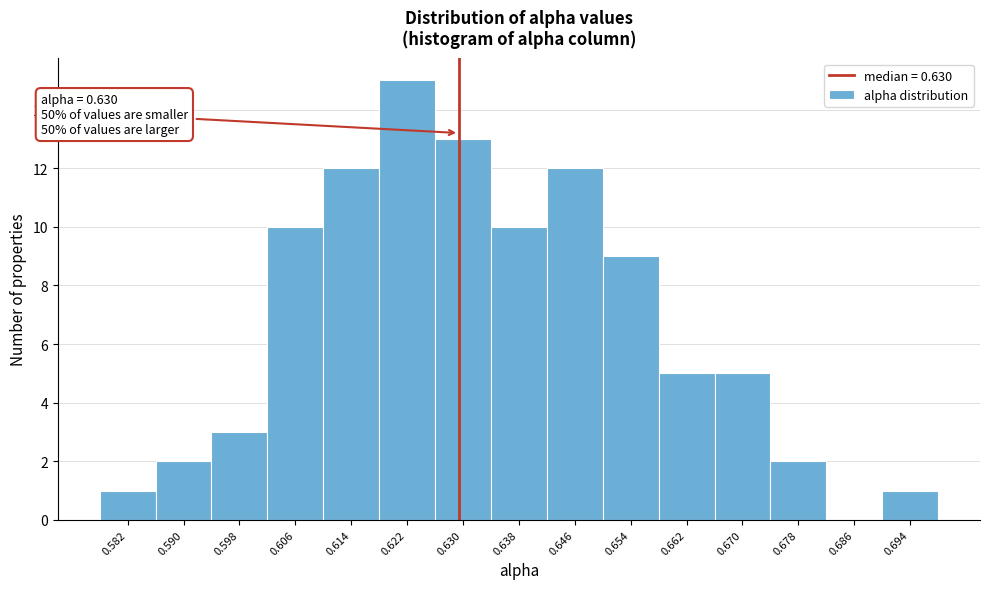

Over which range of the x-axis is the bar tallest?

0.618 to 0.626